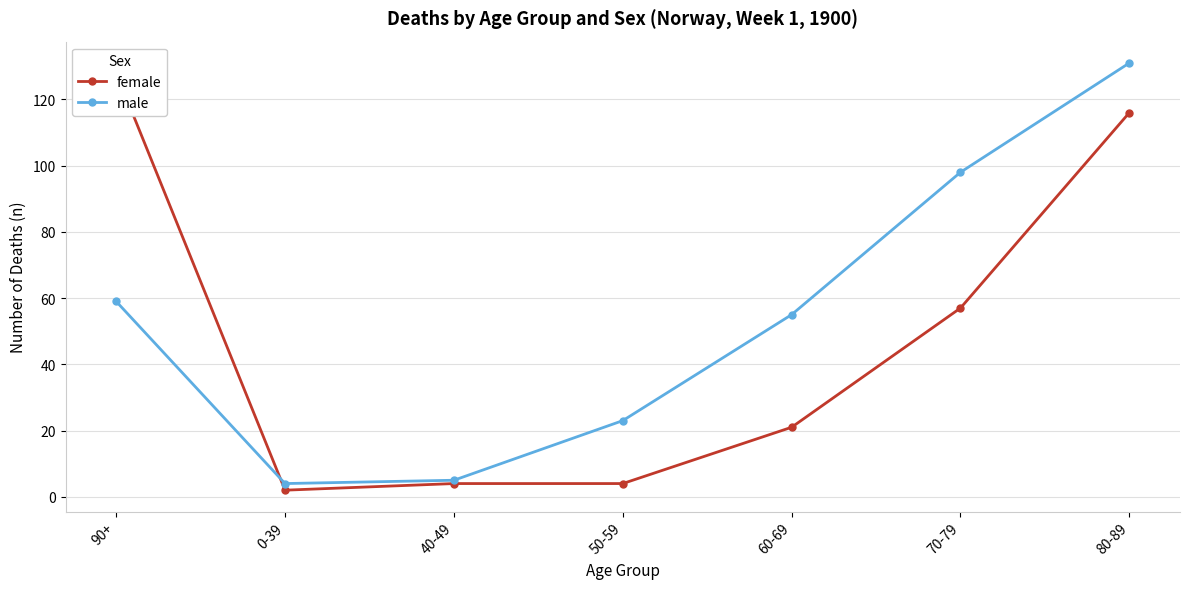

How many times do female and male cross each other?

1